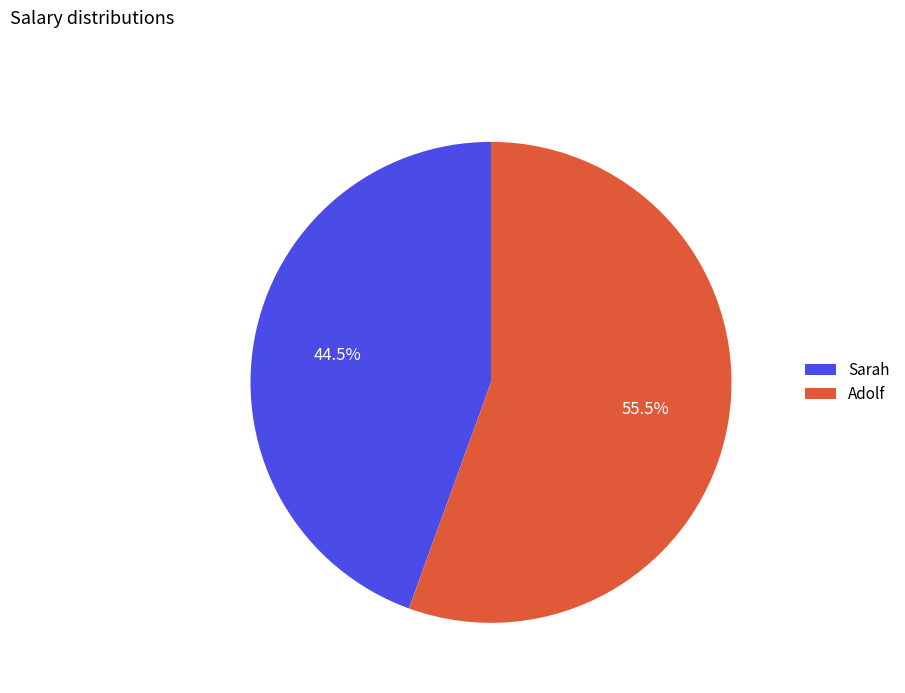

To the nearest percent, what is the average slice percentage?

50%